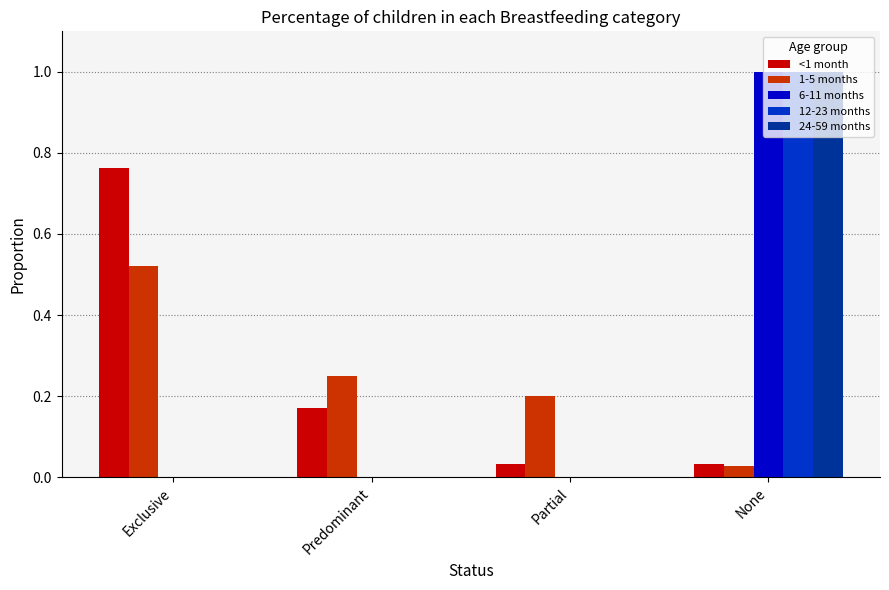

At which category does the chart reach its peak across all series?

None